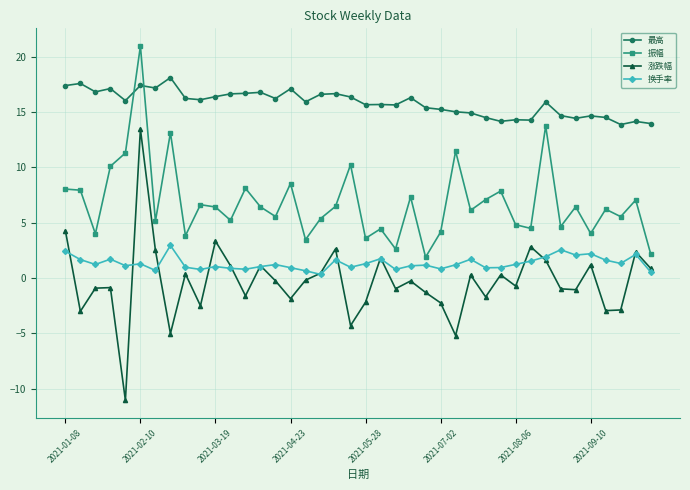

Which series has the largest total across all categories?

最高